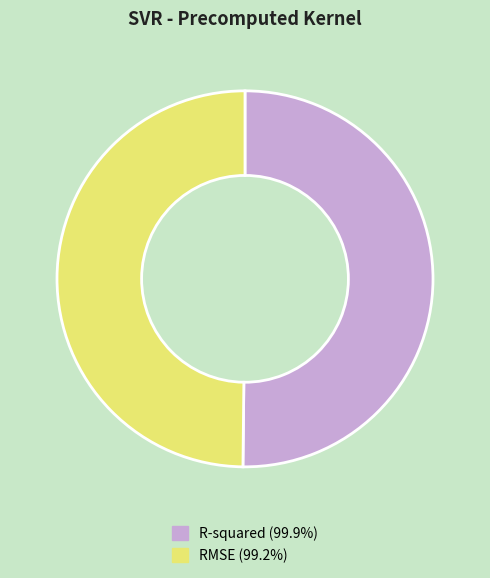

How many segments does this pie chart have?

2